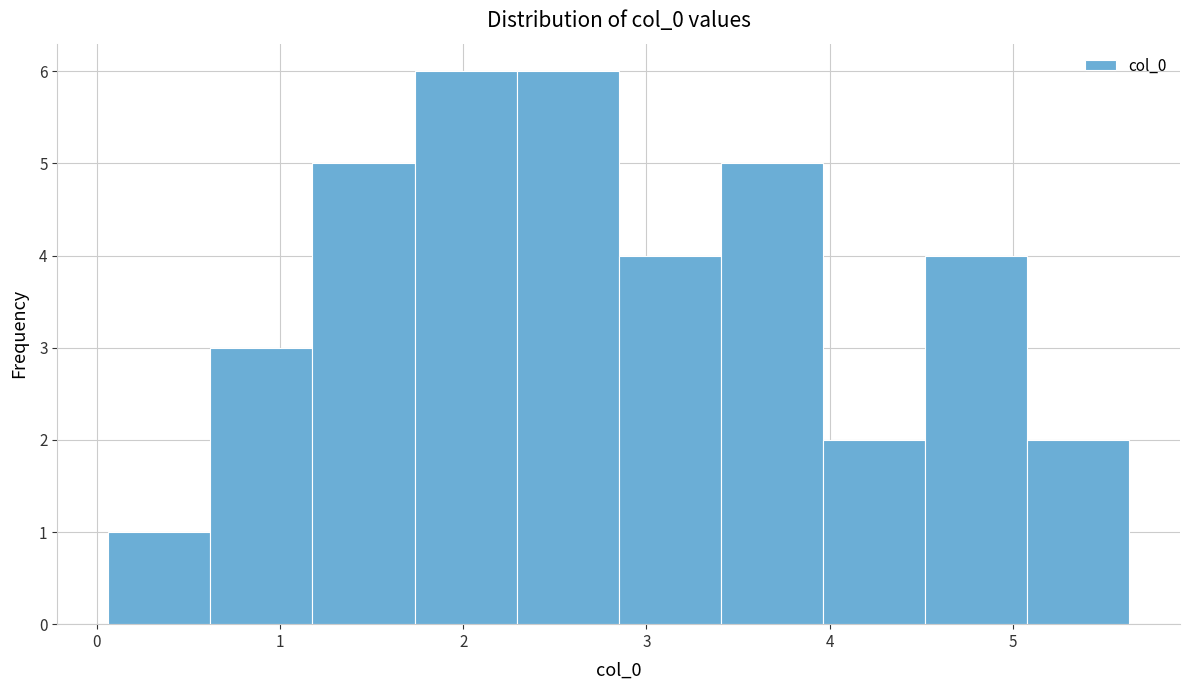

Reading left to right, transcribe this chart: for each bar, give the range it covers on the x-axis and its height. Neither the bar edges nor the heights are printed on the chart, so give them approximately, as read against the axes.

0.1 to 0.6: 1
0.6 to 1.2: 3
1.2 to 1.7: 5
1.7 to 2.3: 6
2.3 to 2.8: 6
2.8 to 3.4: 4
3.4 to 4.0: 5
4.0 to 4.5: 2
4.5 to 5.1: 4
5.1 to 5.6: 2